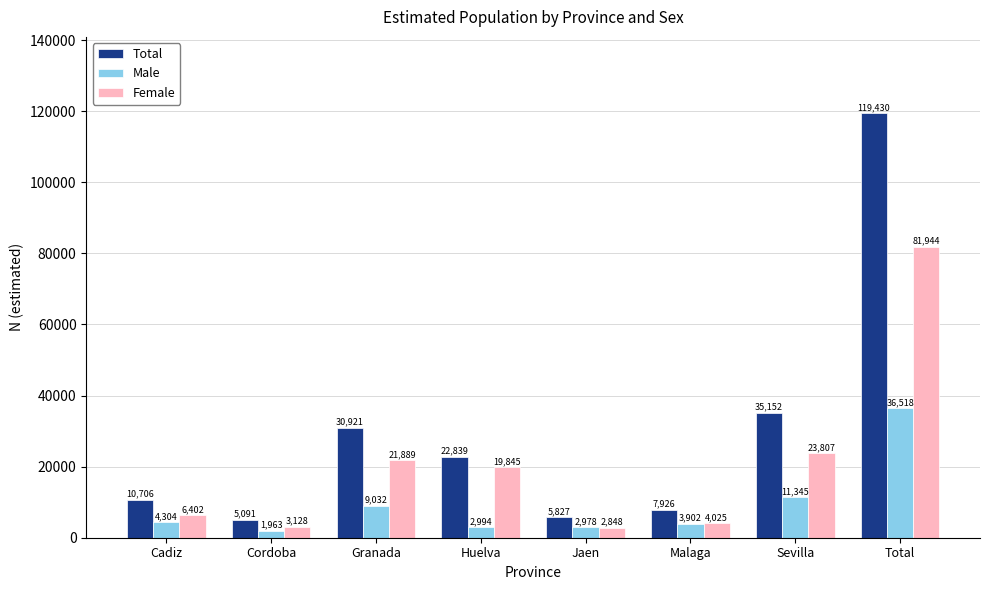

Which series has the widest spread of values?

Total